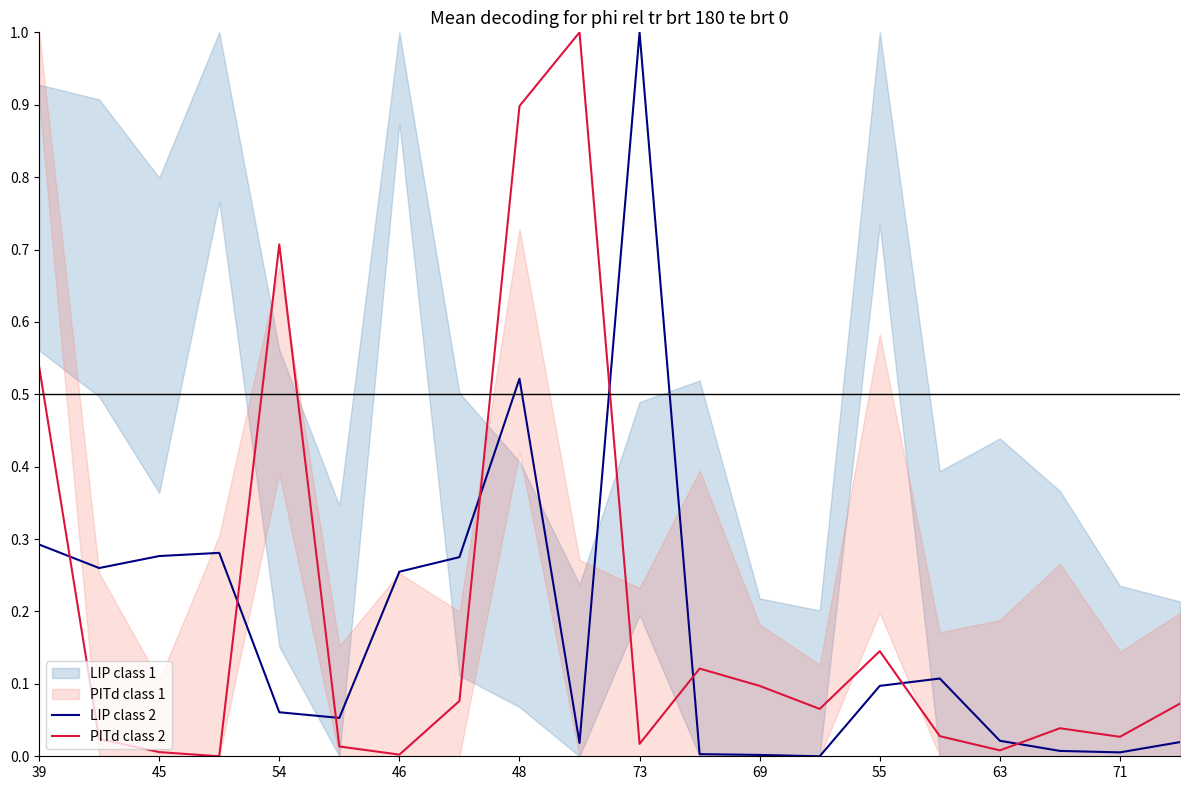

How many lines are shown in the chart?

2